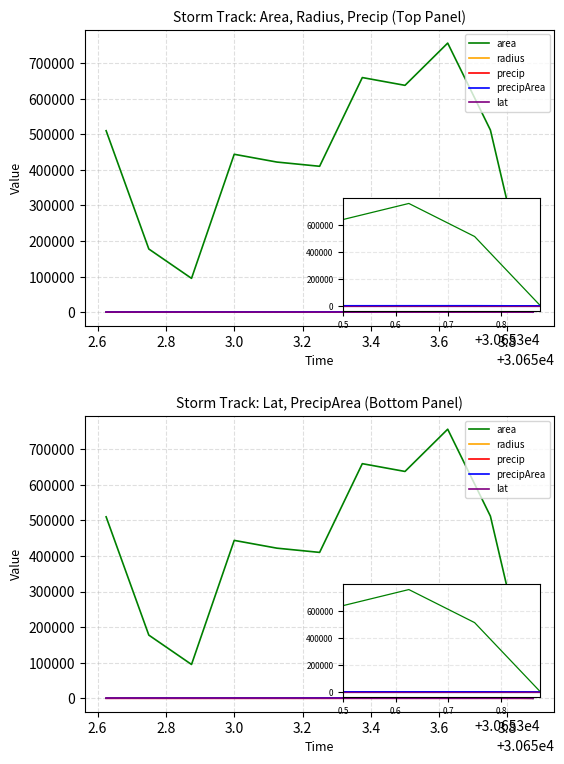

The area series shows 1079897.5 at 3.6. True or false?

False